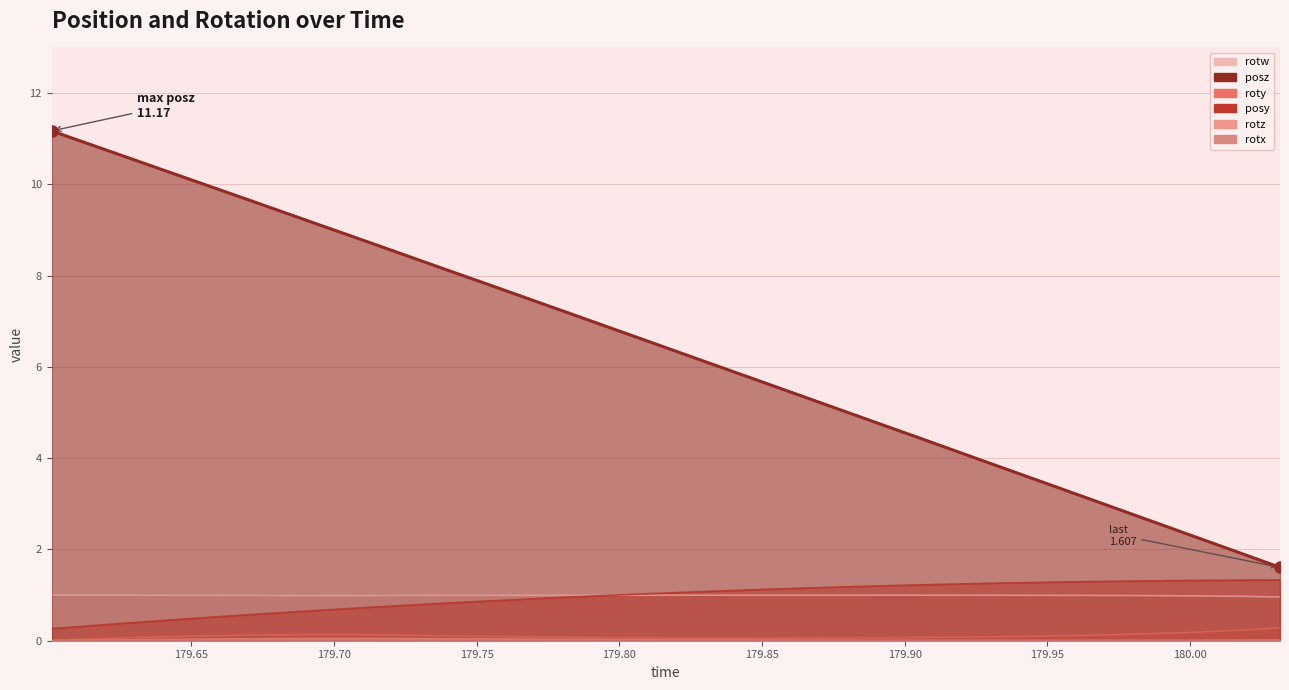

True or false: roty has more than 2 points higher than both neighbors.

False